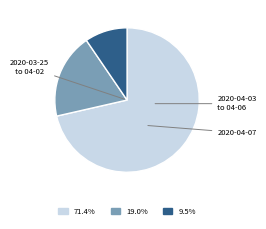

Is there a majority slice in this chart?

Yes